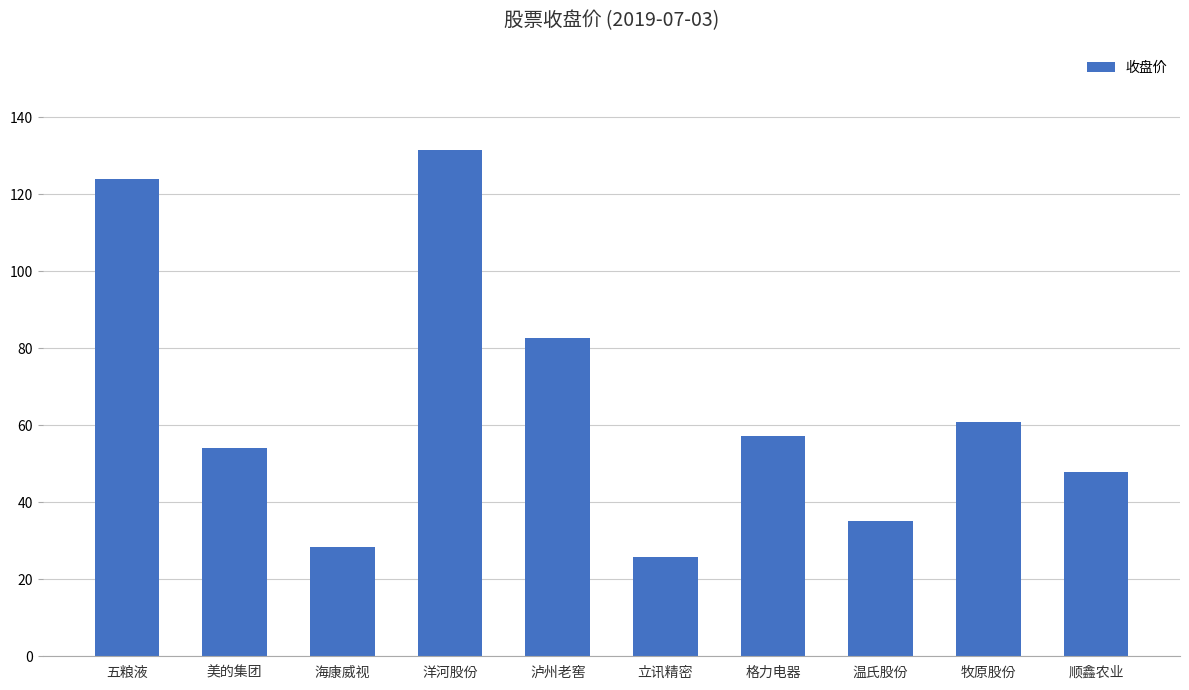

The value at 顺鑫农业 is 47.9. True or false?

True